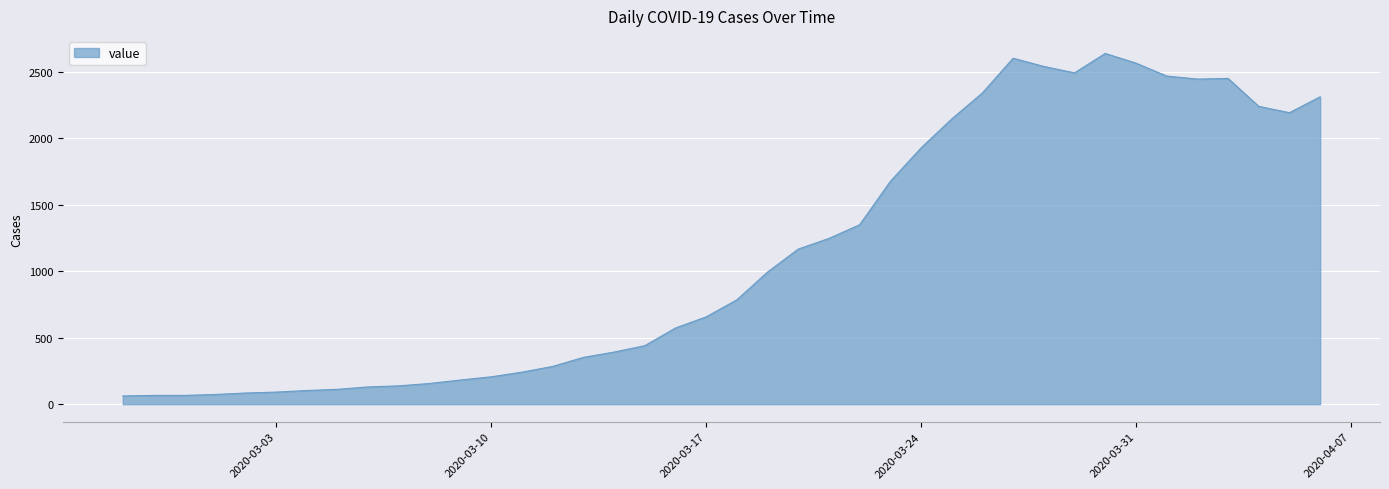

What is the smallest value displayed?

62